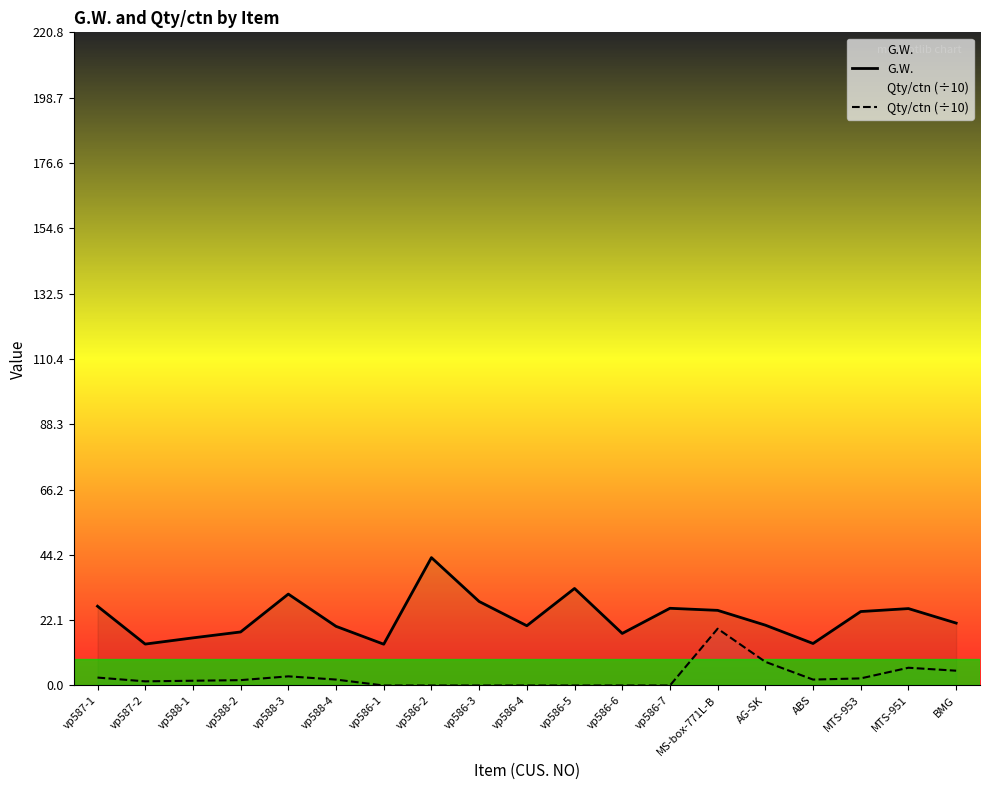

What is the label of the 16th point from the right?

vp588-2